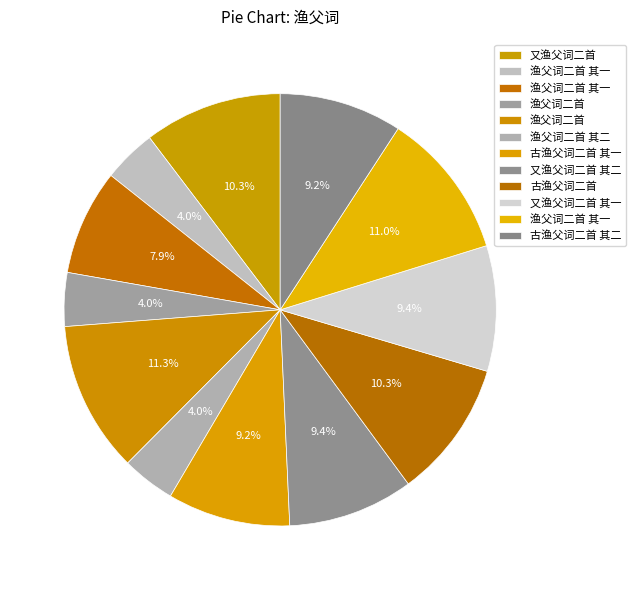

How many segments does this pie chart have?

12